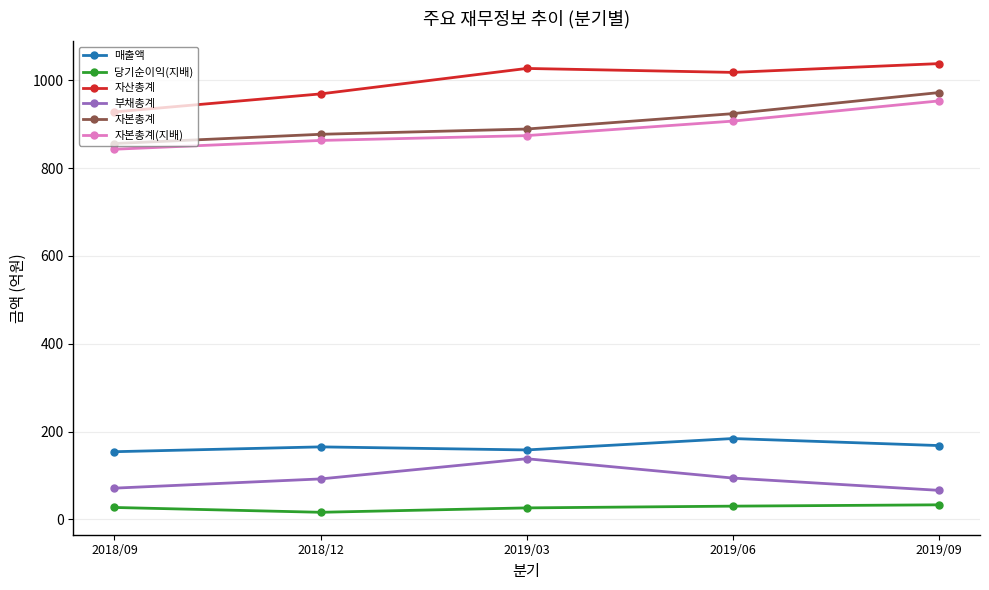

What is the minimum value for 자산총계?

928